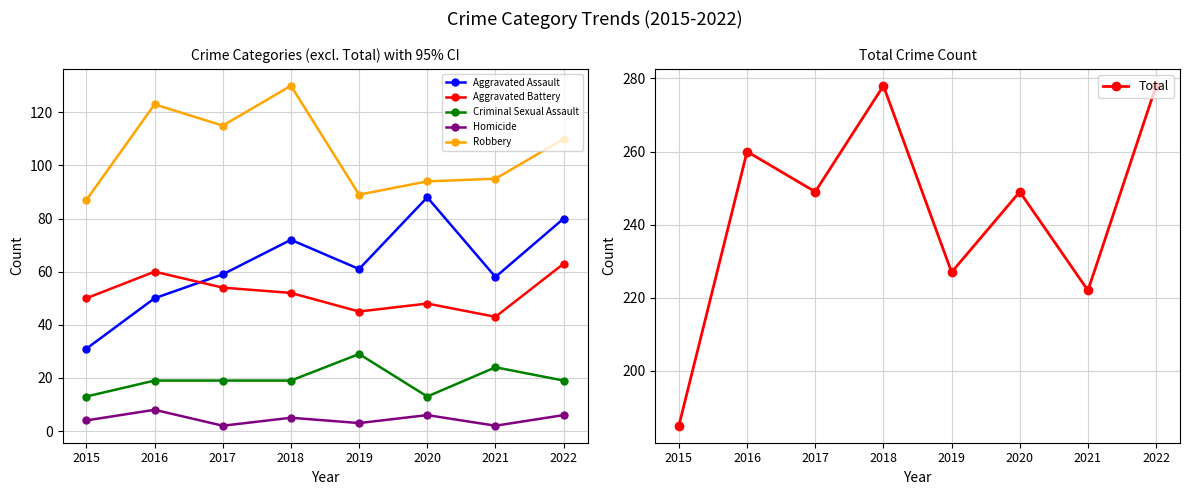

At which label does Aggravated Battery reach its minimum?

2021